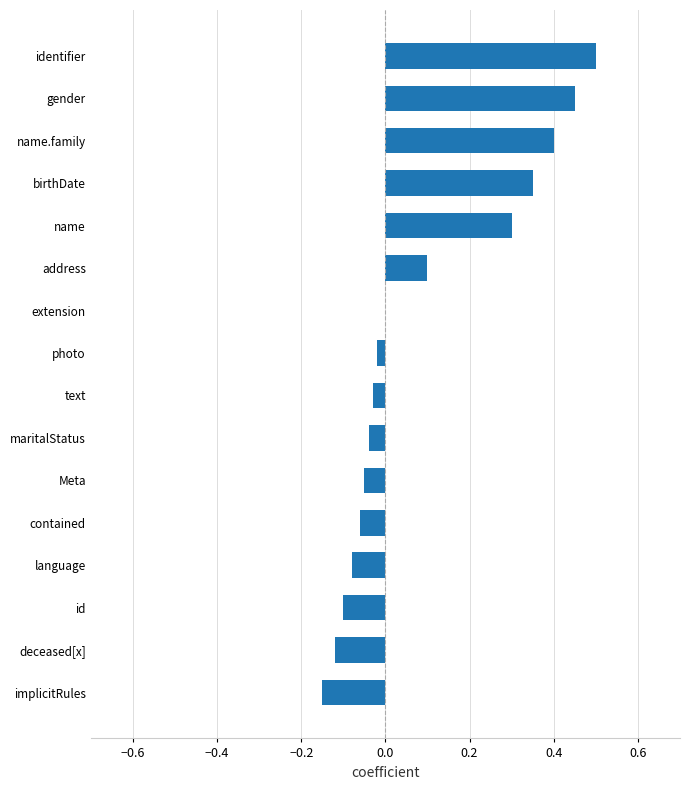

Are the bars horizontal?

Yes